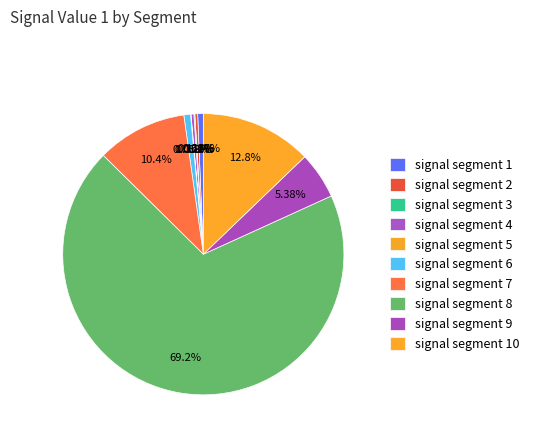

Count the number of slices in the pie.

10